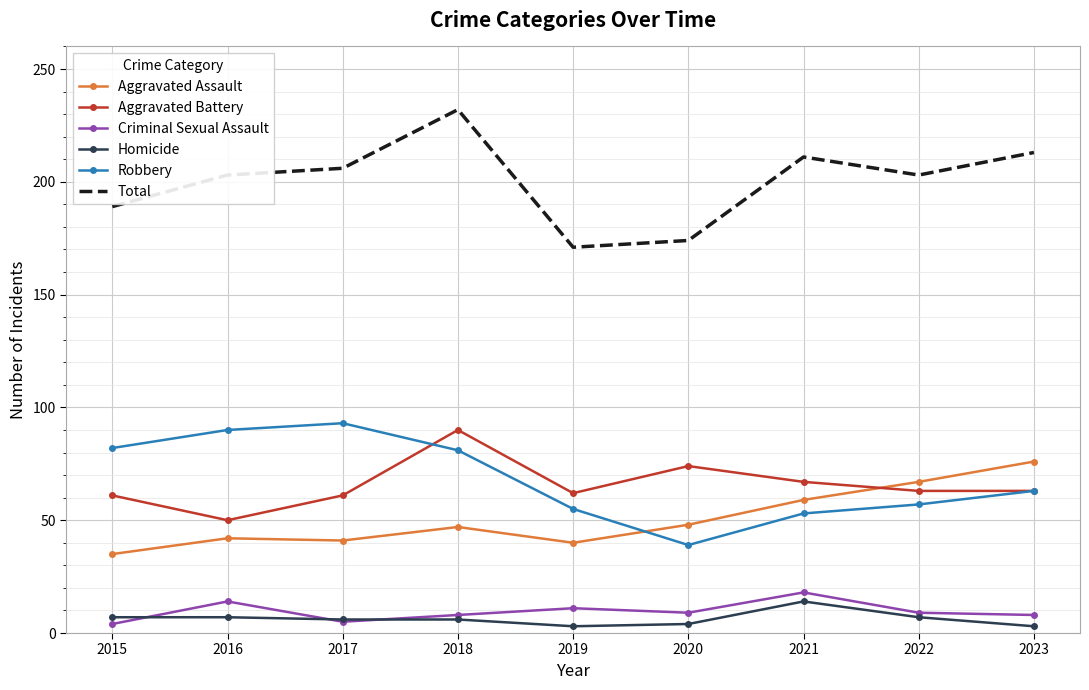

How many interior local valleys does the Robbery series have?

1